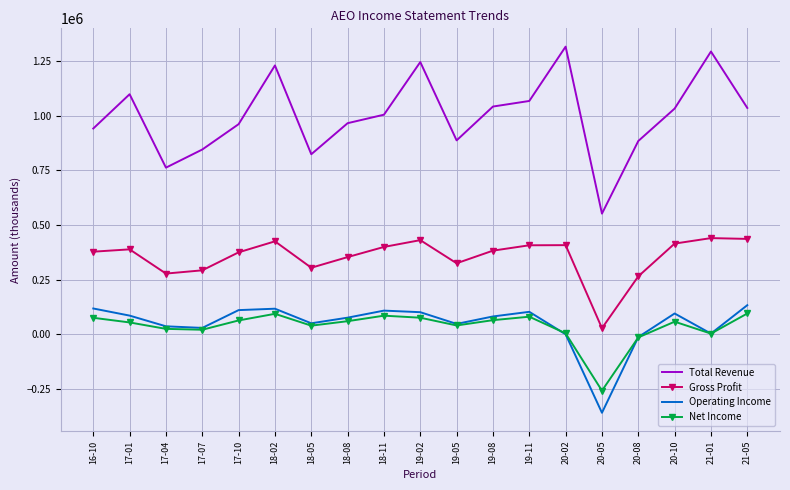

True or false: Total Revenue and Operating Income cross at least once.

False